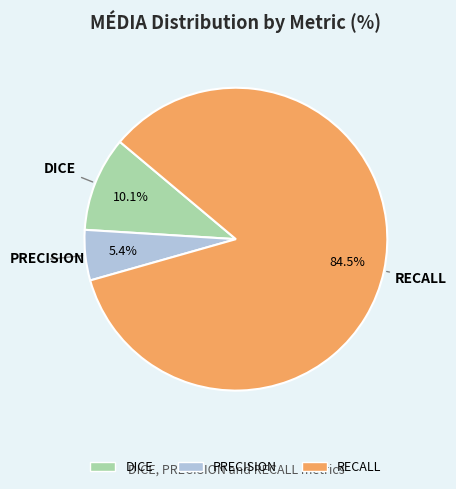

How much of the chart is everything except PRECISION?

94.6%